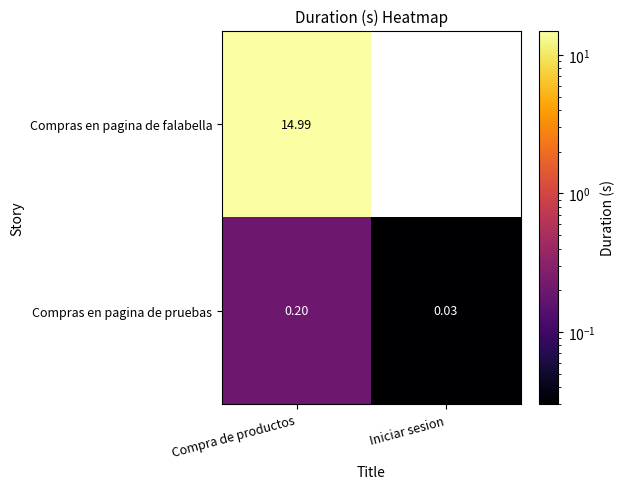

Which label corresponds to the largest value in the chart?

Compra de productos